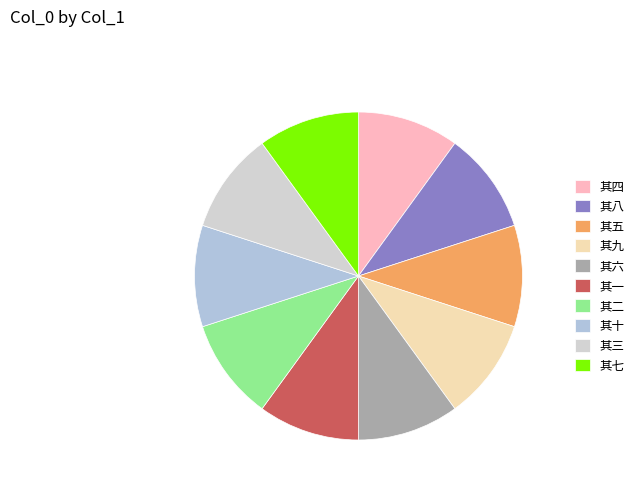

Is there a majority slice in this chart?

No